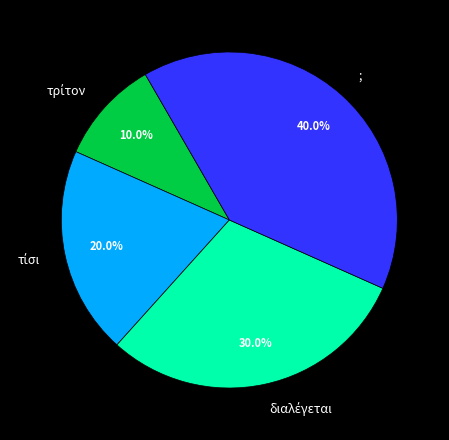

Does ; account for over 50% of the chart?

No